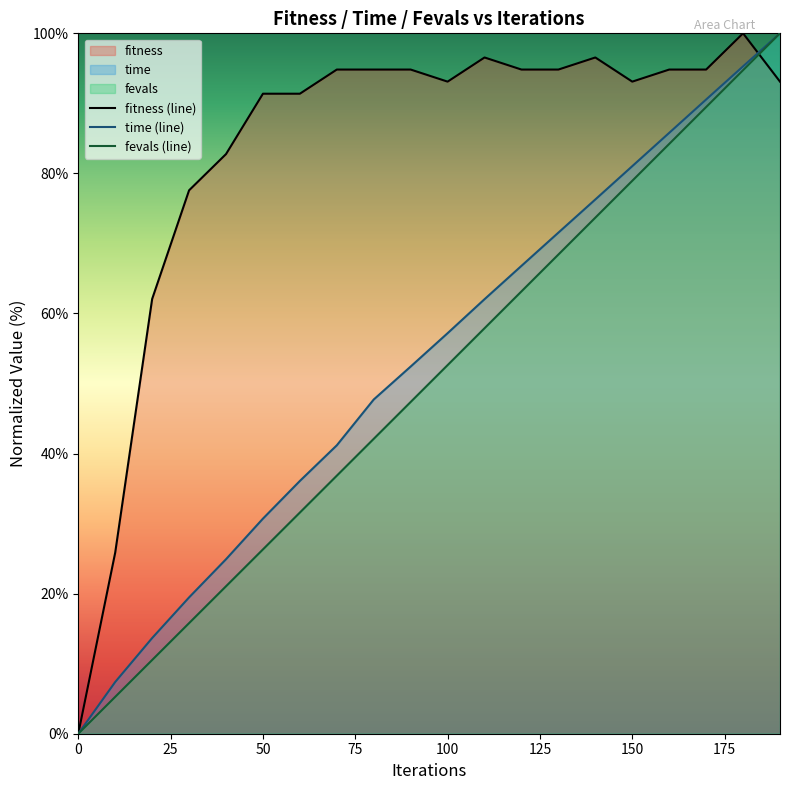

What is the highest value of the fevals (line) series?

100.0